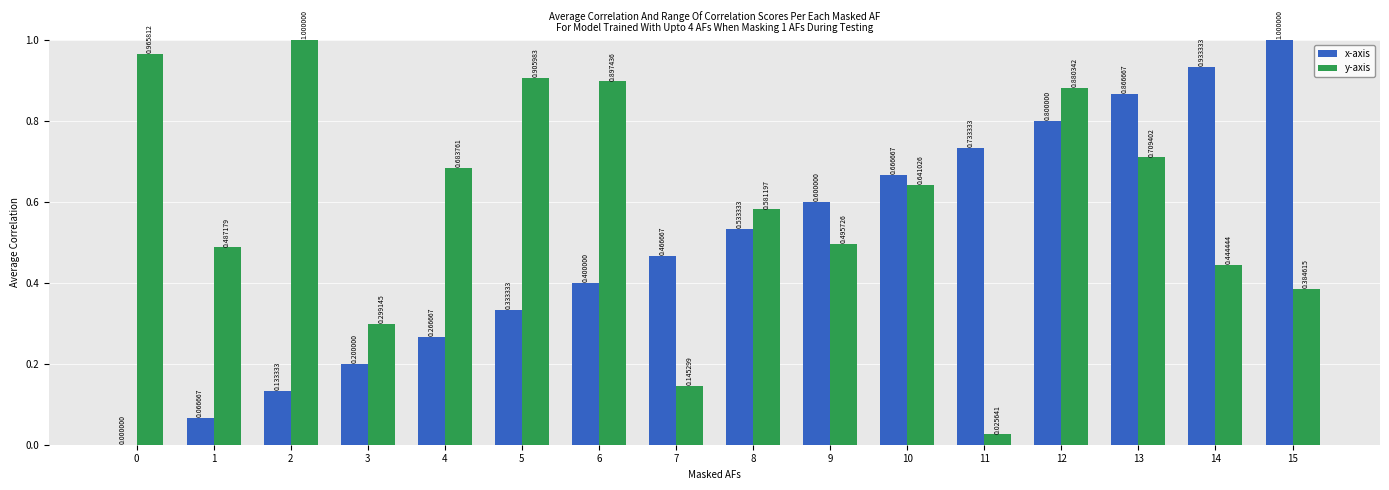

Which series changed the most between 4 and 6?

y-axis